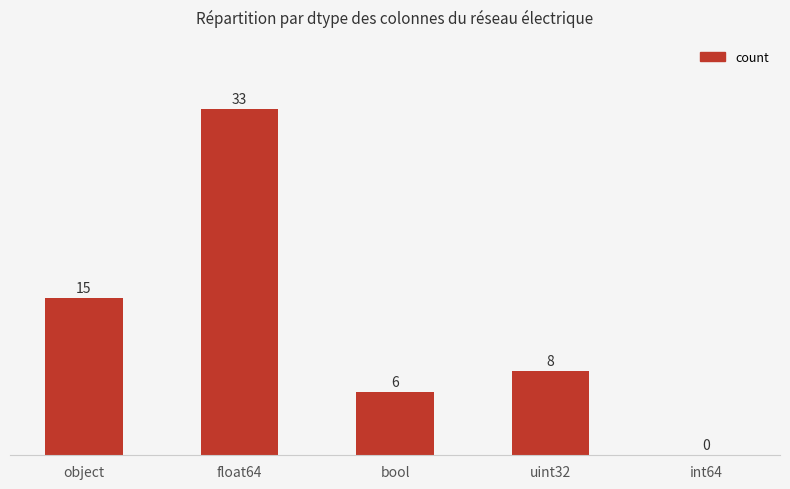

Count the number of data series in this chart.

1